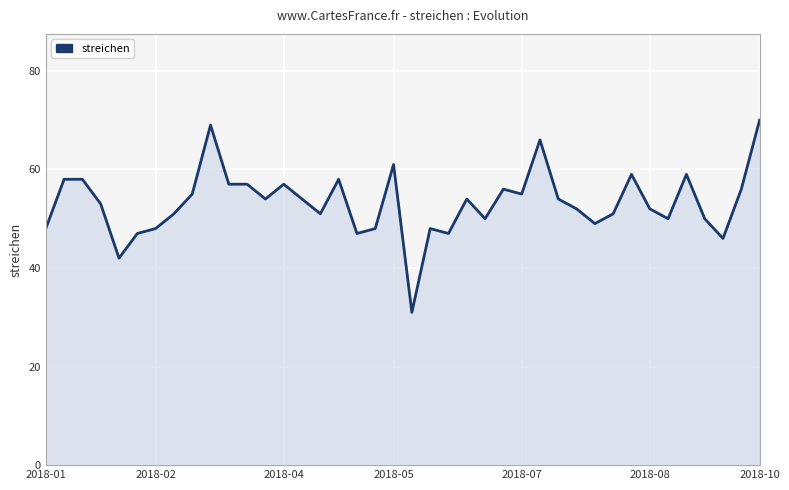

What is the minimum value shown in the chart?

31